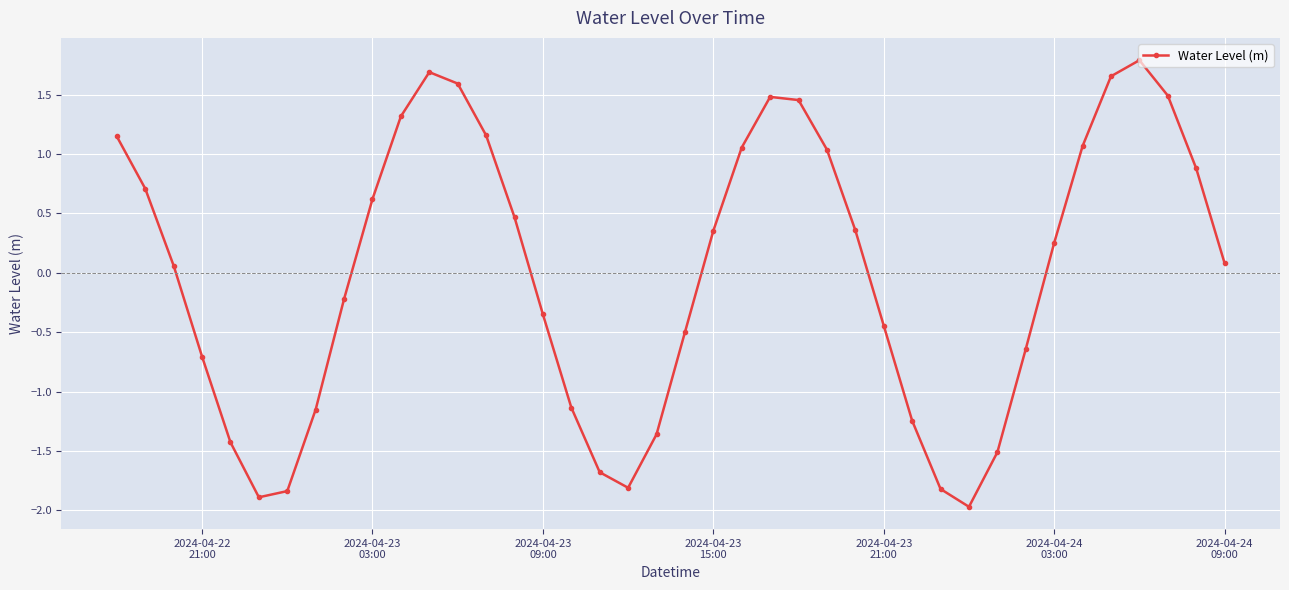

True or false: the data has more than 1 interior local peaks.

True